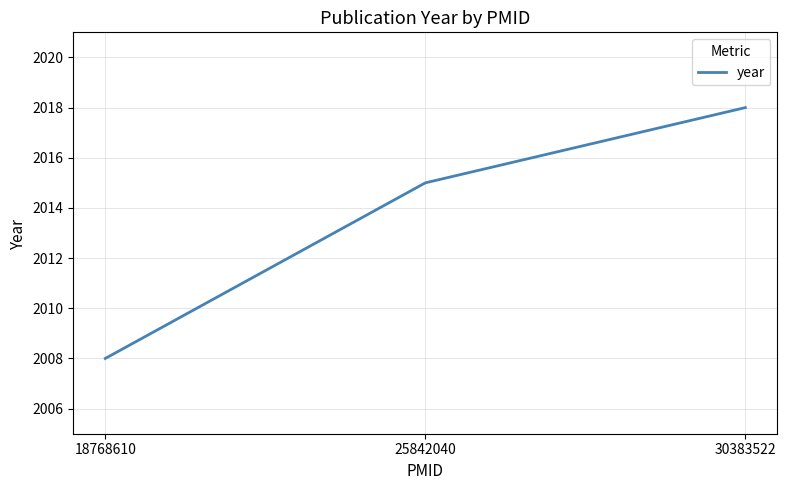

At which label is the value closest to 2013?

25842040